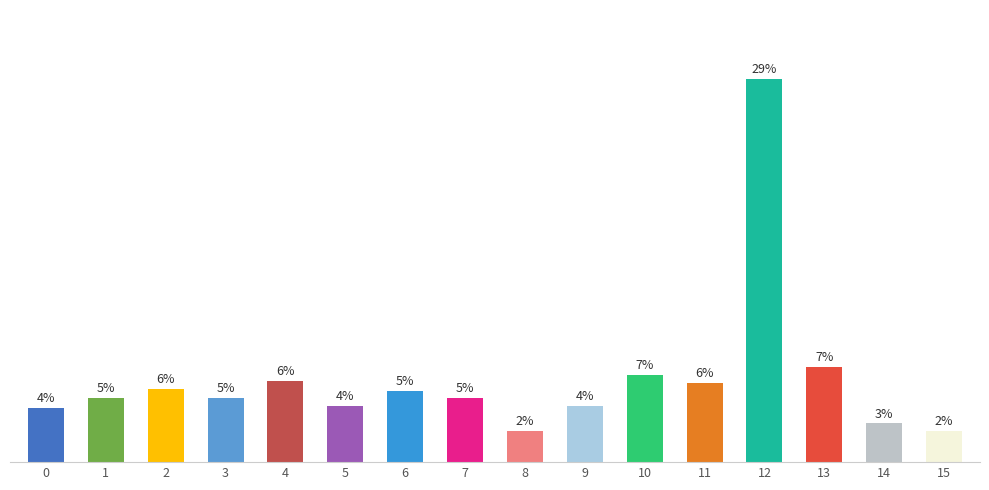

Does the chart contain any negative values?

No